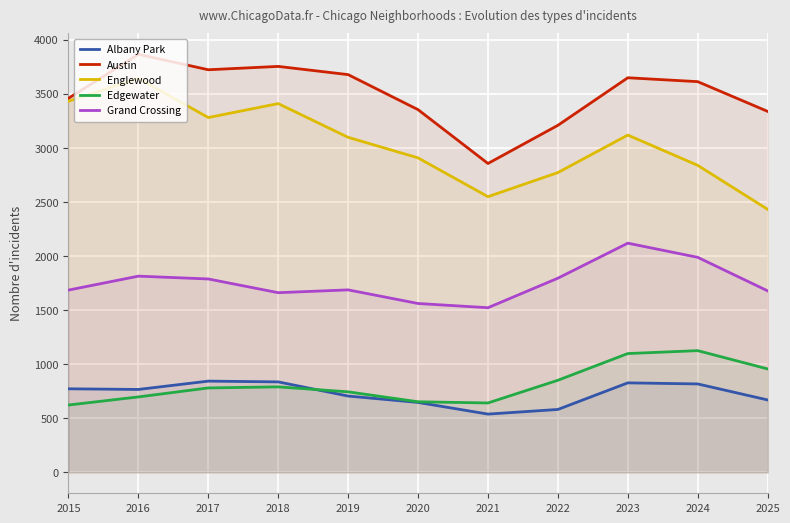

Reading left to right, list all the values displayed in this chart.

Albany Park: 773	767	844	837	706	647	539	582	828	818	670
Austin: 3460	3867	3724	3755	3679	3355	2857	3210	3650	3614	3339
Englewood: 3433	3644	3282	3411	3099	2909	2550	2773	3120	2840	2433
Edgewater: 623	698	781	791	745	653	642	852	1099	1126	957
Grand Crossing: 1686	1815	1789	1662	1688	1562	1523	1796	2120	1989	1679